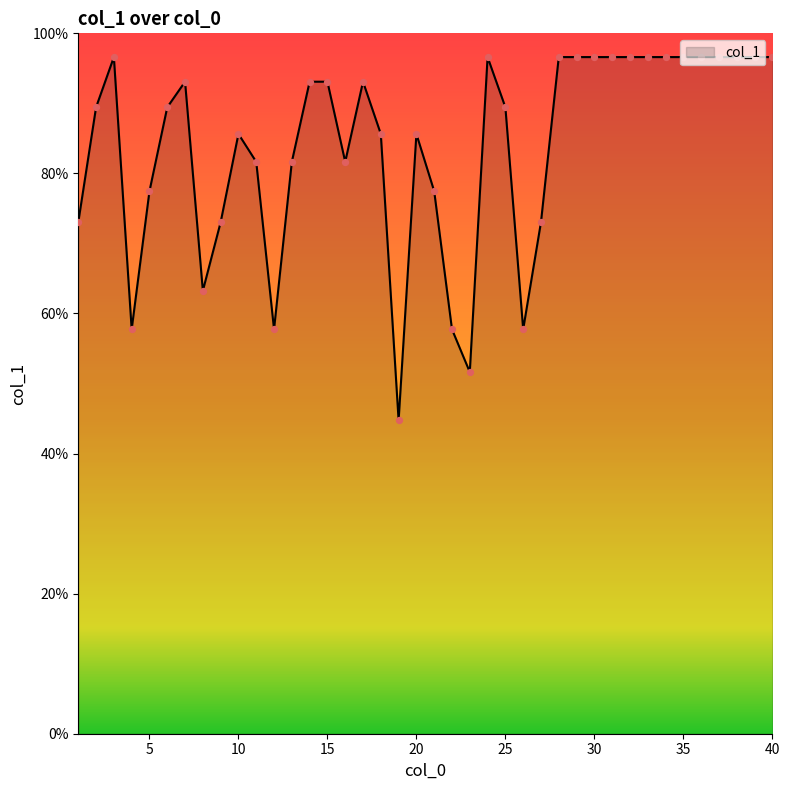

What is the maximum value shown in the chart?

96.6